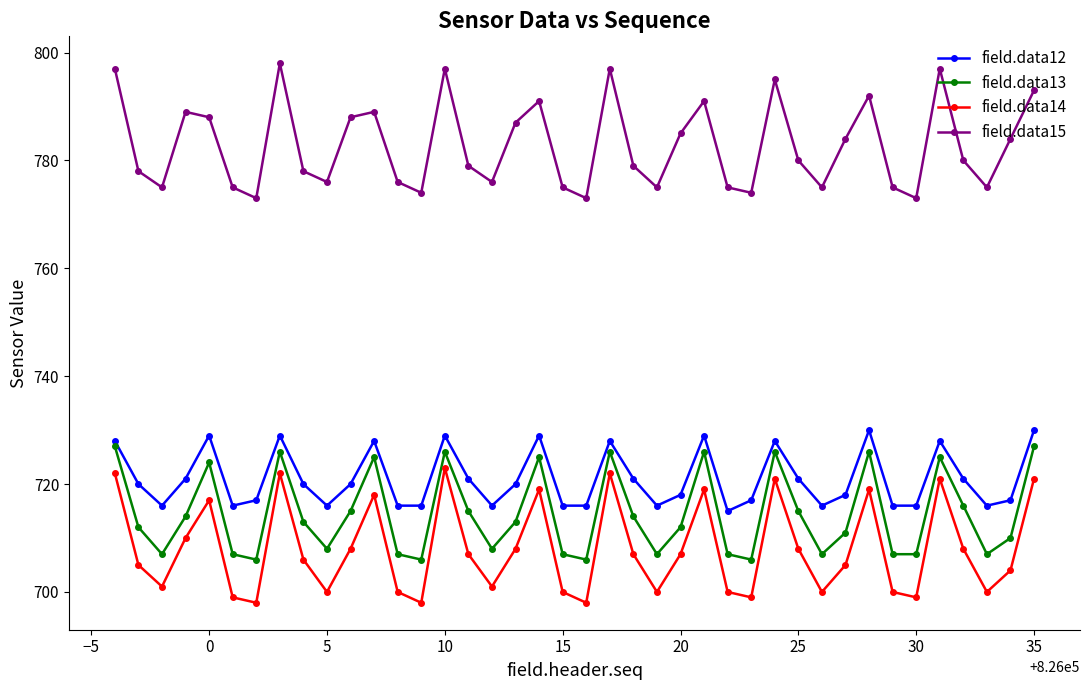

What is the value of the field.data14 point at the 2nd from the left?

705